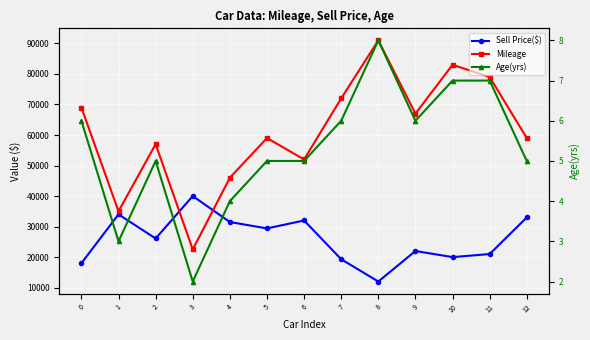

True or false: Mileage has a value of 79000 at 11.

True